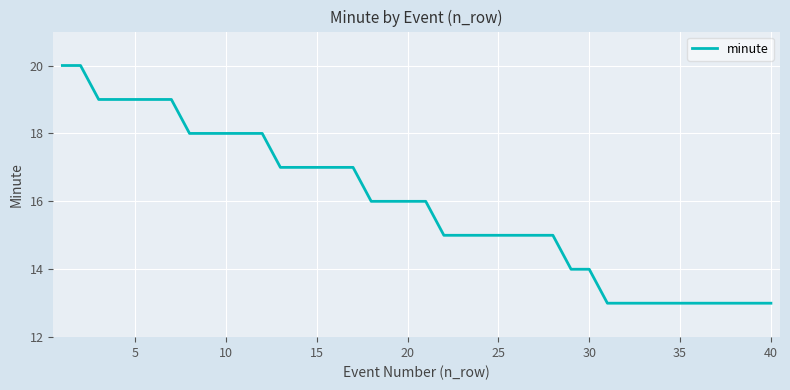

What is the difference between the maximum and minimum values?

7